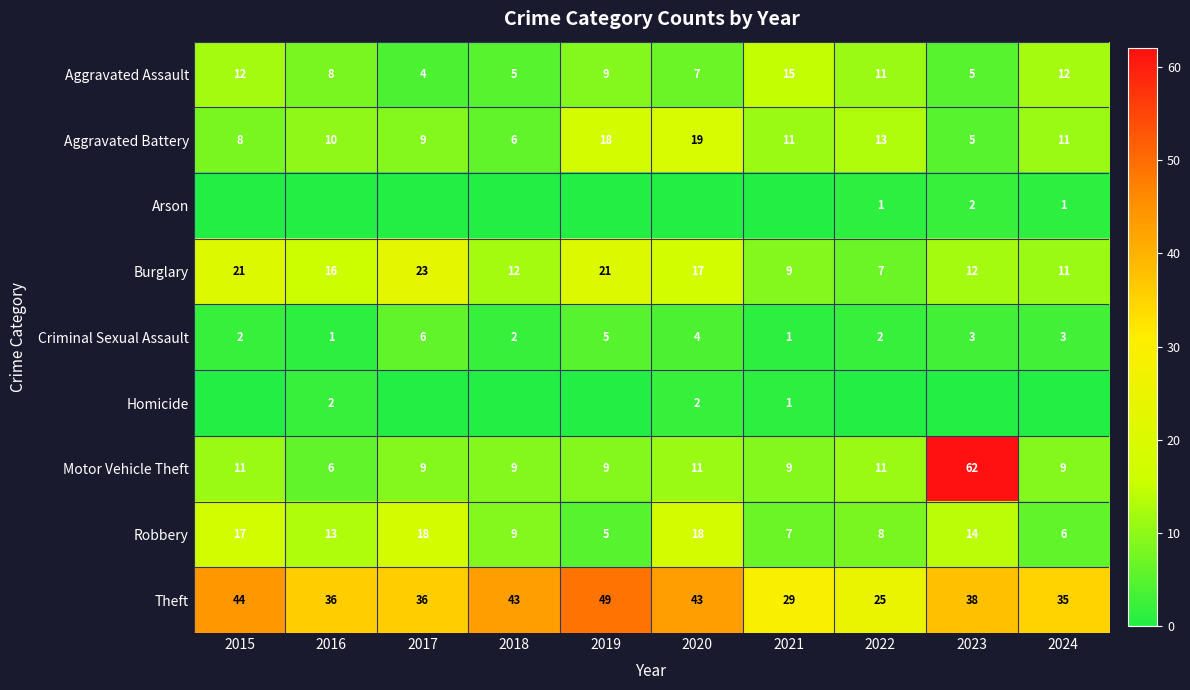

Which label corresponds to the smallest value in the chart?

2015